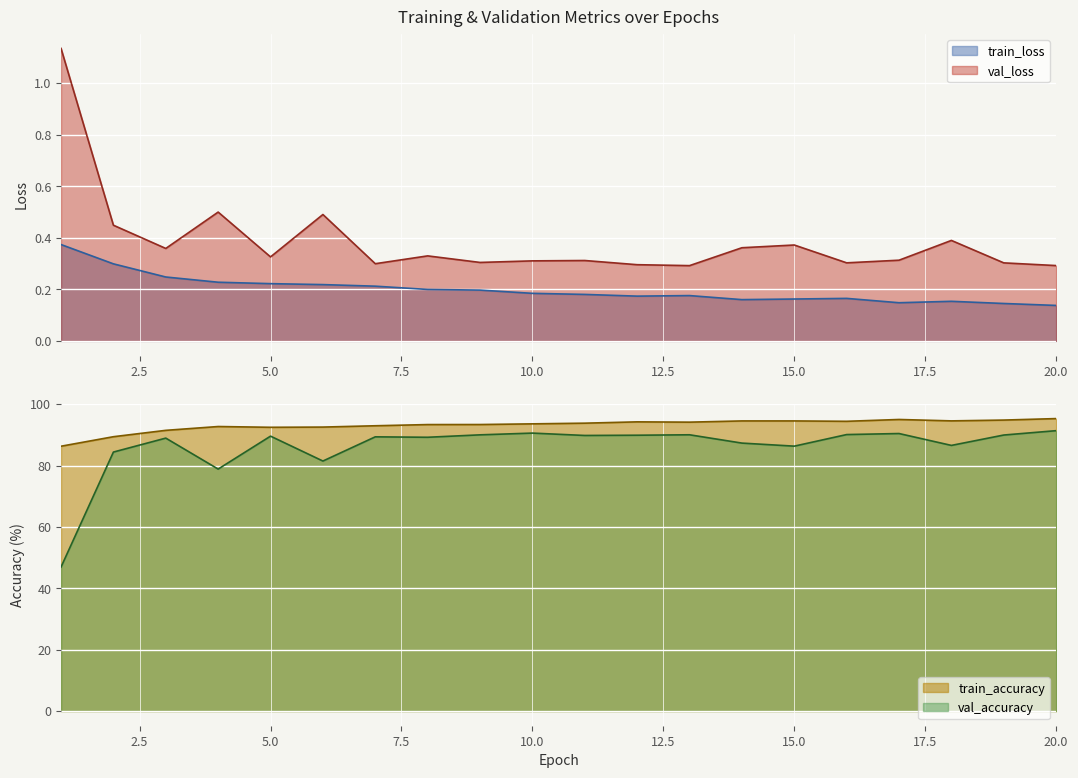

Is it true that train_accuracy equals 86.3 at 1?

True